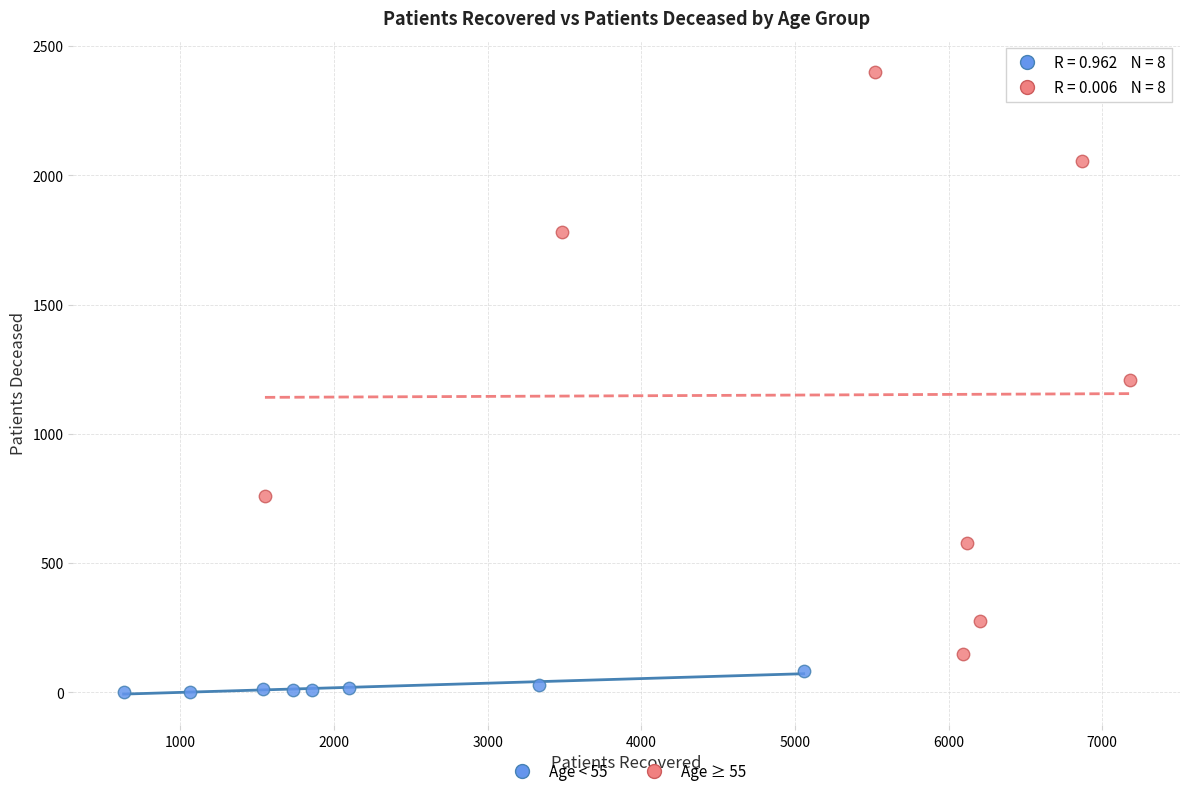

Which series contains the lowest Y value?

Age < 55